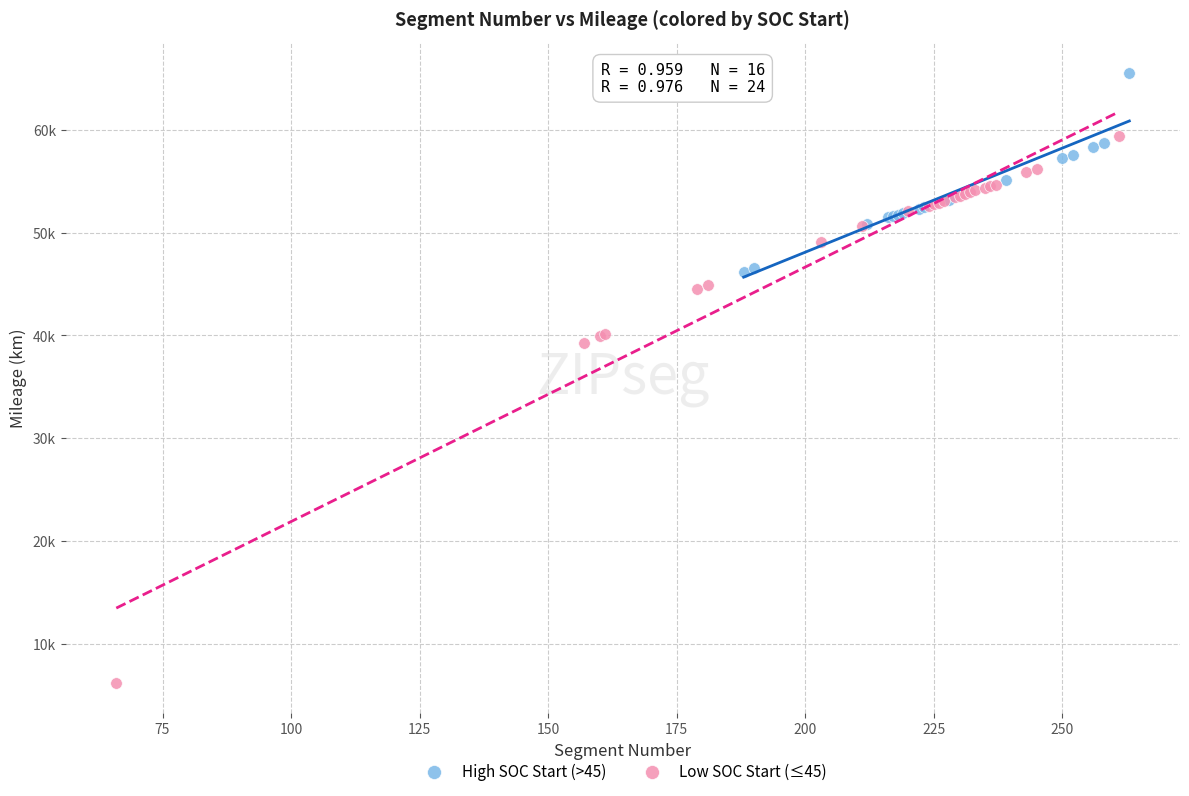

What are all the series names shown in the legend?

High SOC Start (>45), Low SOC Start (≤45)